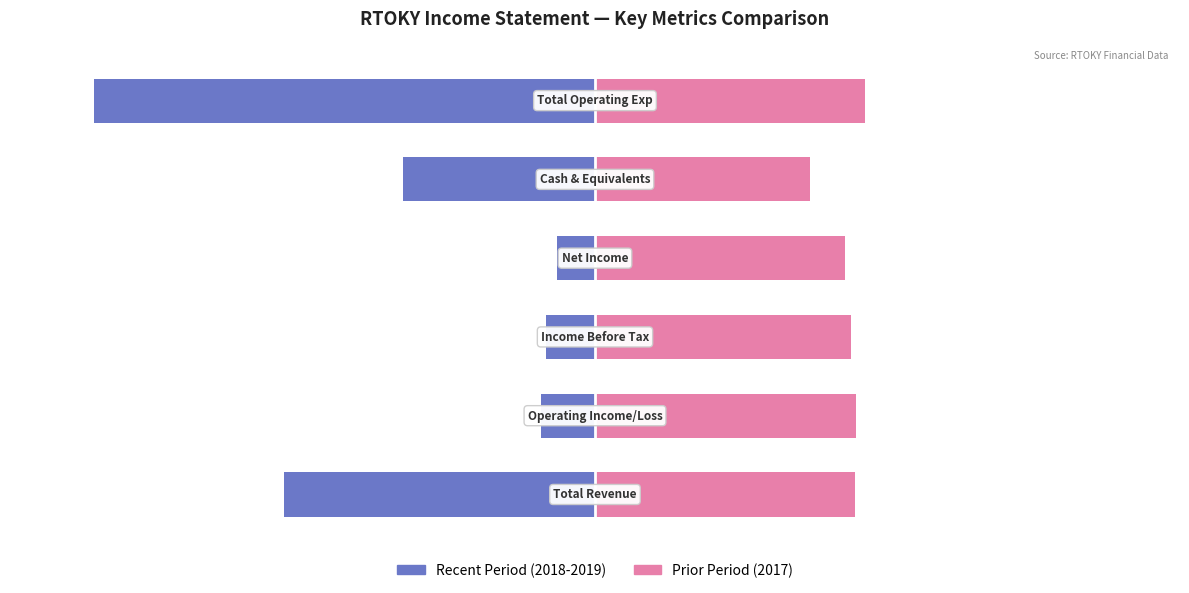

True or false: 2017 (Prior Year) has a value of 44.9 at 3.

True